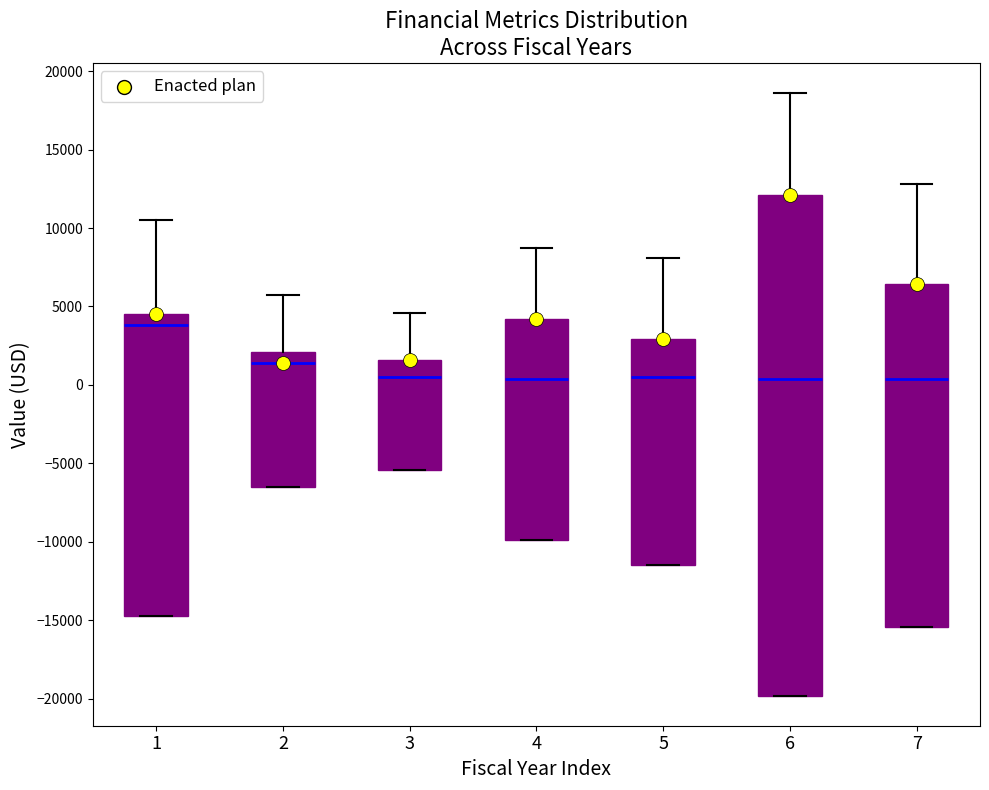

Comparing the boxes themselves (not the whiskers), which one is the tallest?

6